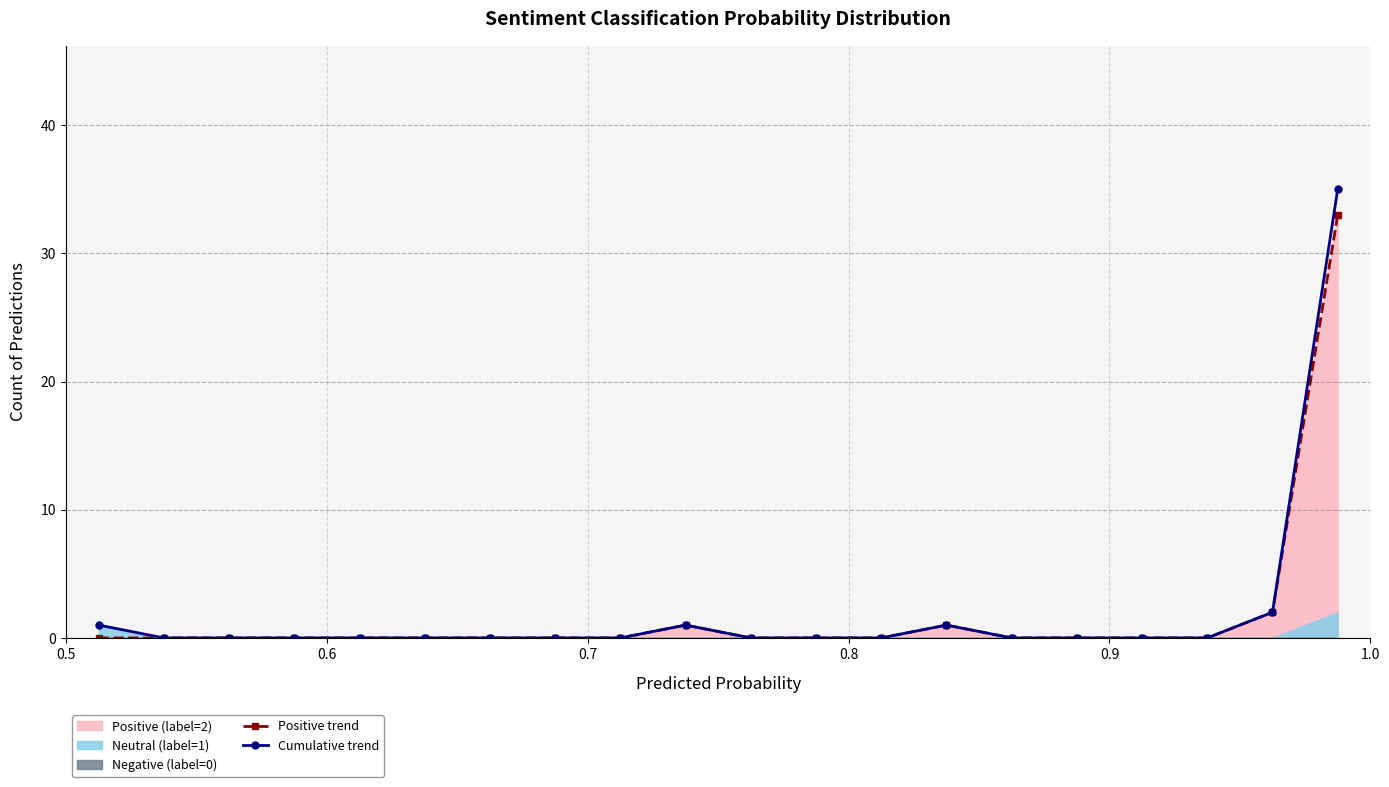

What is the average value of the Positive trend series?

2